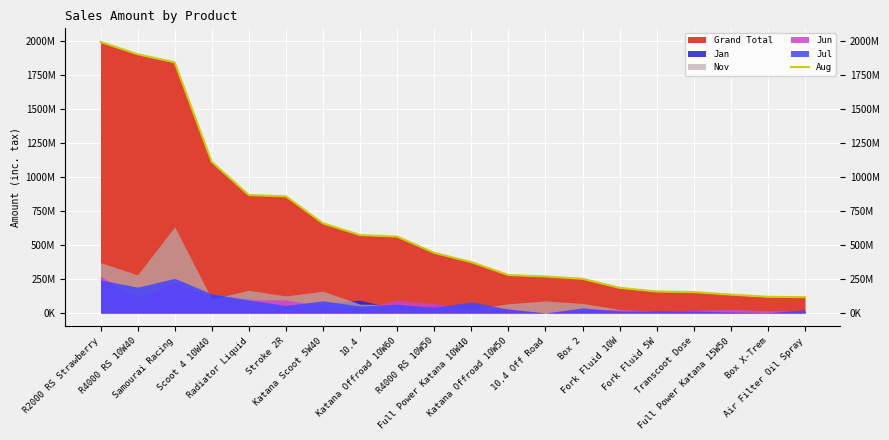

What is the sum of all values?

12859676886.5